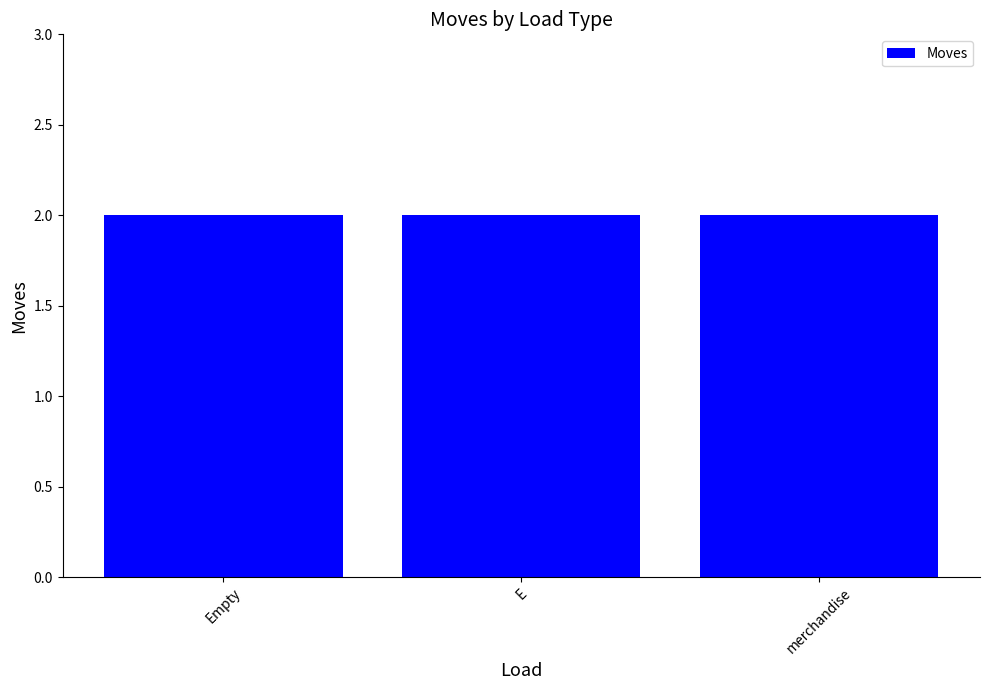

The chart shows a value of 1 at Empty. True or false?

False